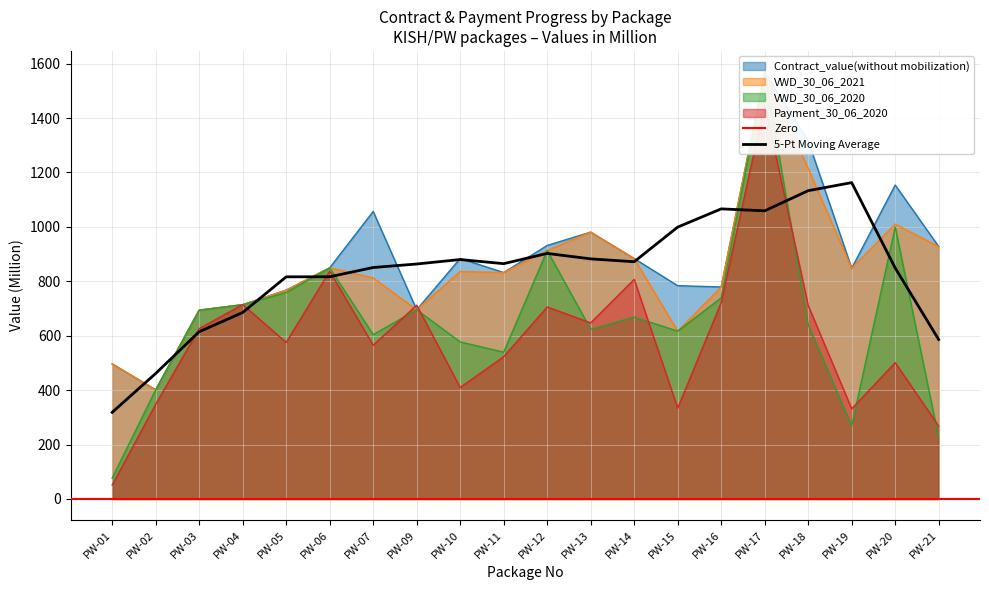

Where does the Payment_30_06_2020 series first go above 625?

PW-03